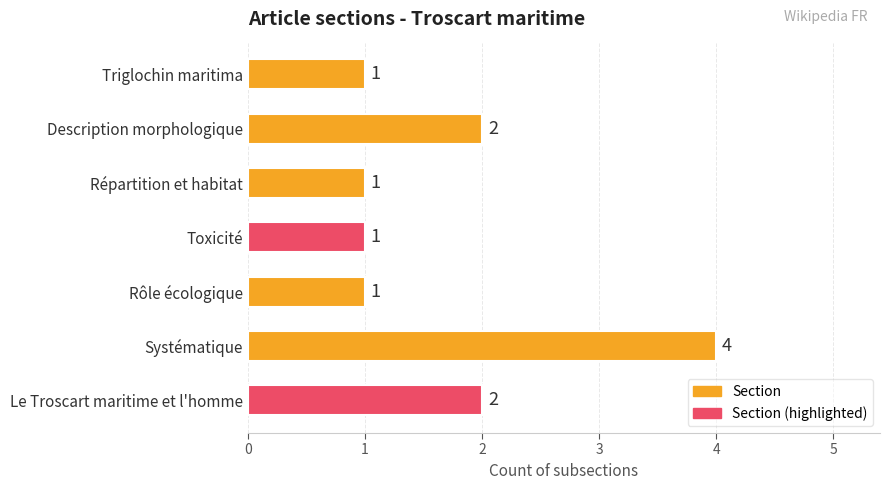

The value at Systématique is 4. True or false?

True